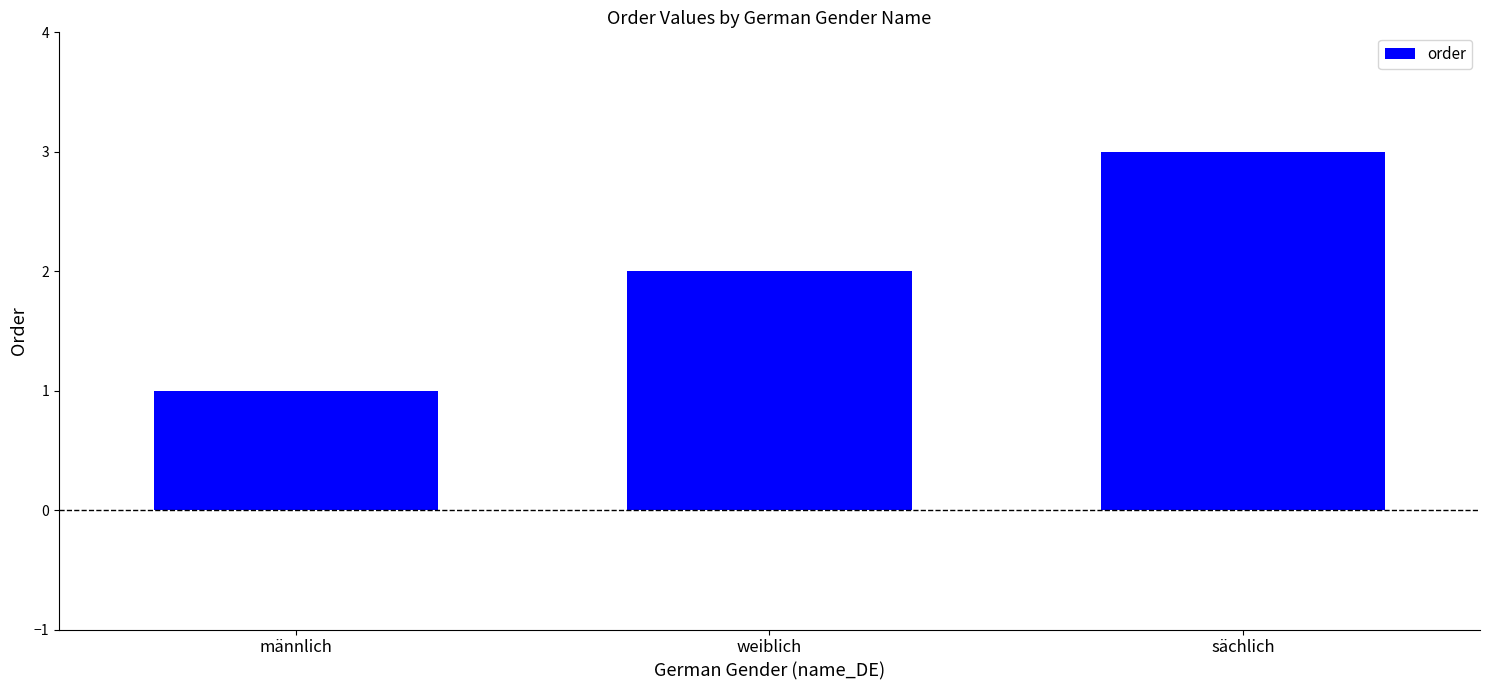

True or false: the data shows 1 at weiblich.

False